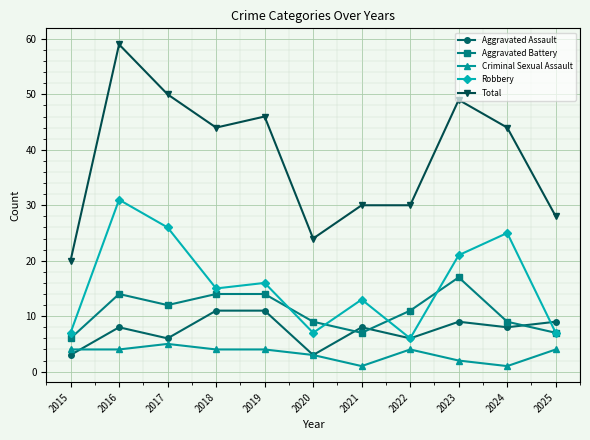

True or false: Total has a value of 22 at 2018.

False